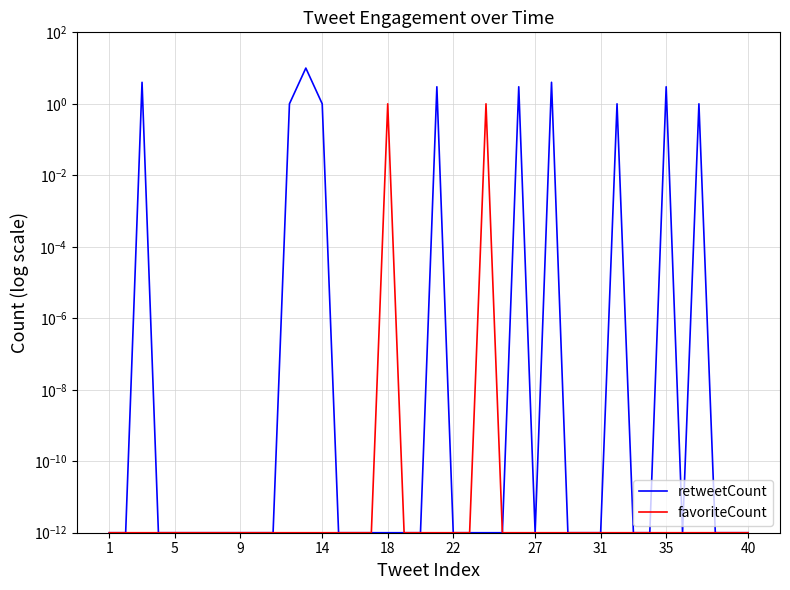

Reading left to right, transcribe all the data shown in this chart.

retweetCount: 0.0	0.0	4.0	0.0	0.0	0.0	0.0	0.0	0.0	0.0	0.0	1.0	10.0	1.0	0.0	0.0	0.0	0.0	0.0	0.0	3.0	0.0	0.0	0.0	0.0	3.0	0.0	4.0	0.0	0.0	0.0	1.0	0.0	0.0	3.0	0.0	1.0	0.0	0.0	0.0
favoriteCount: 0.0	0.0	0.0	0.0	0.0	0.0	0.0	0.0	0.0	0.0	0.0	0.0	0.0	0.0	0.0	0.0	0.0	1.0	0.0	0.0	0.0	0.0	0.0	1.0	0.0	0.0	0.0	0.0	0.0	0.0	0.0	0.0	0.0	0.0	0.0	0.0	0.0	0.0	0.0	0.0